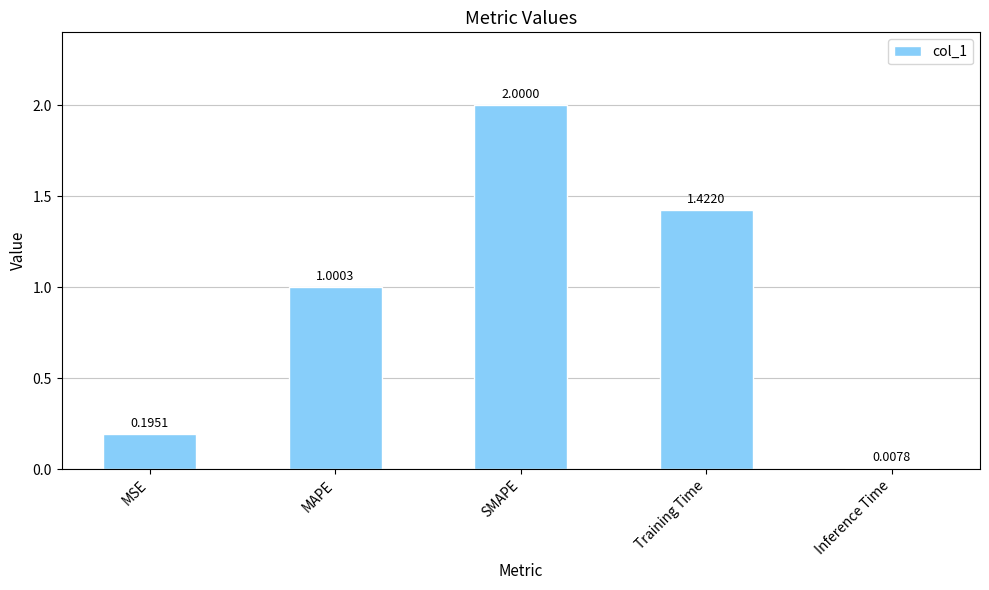

What is the difference between the values at SMAPE and MSE?

1.8